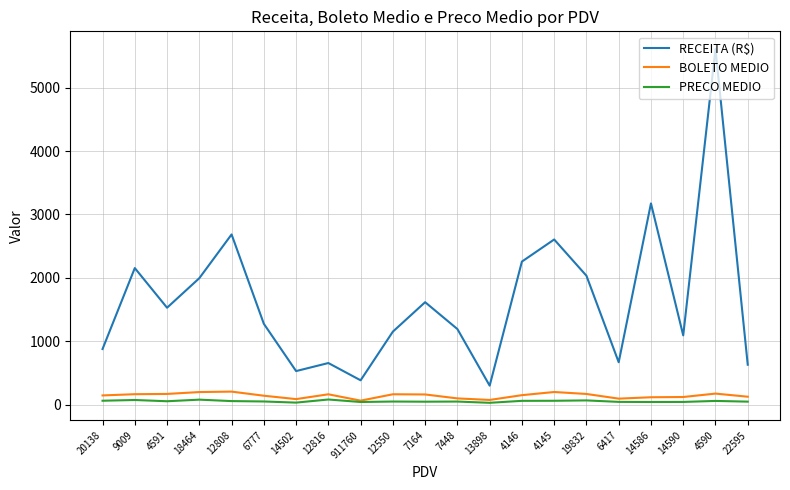

True or false: RECEITA (R$) and PRECO MEDIO intersect in this chart.

False